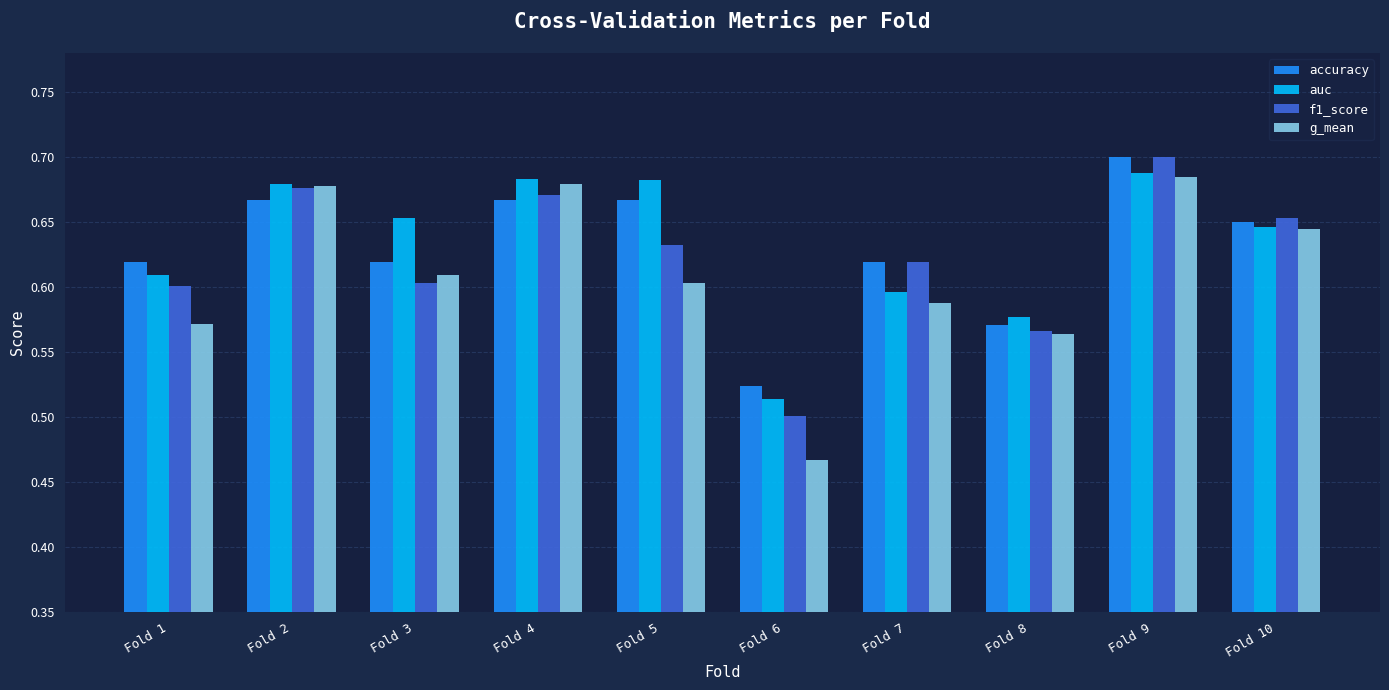

Between Fold 6 and Fold 8, which series saw the biggest shift?

g_mean